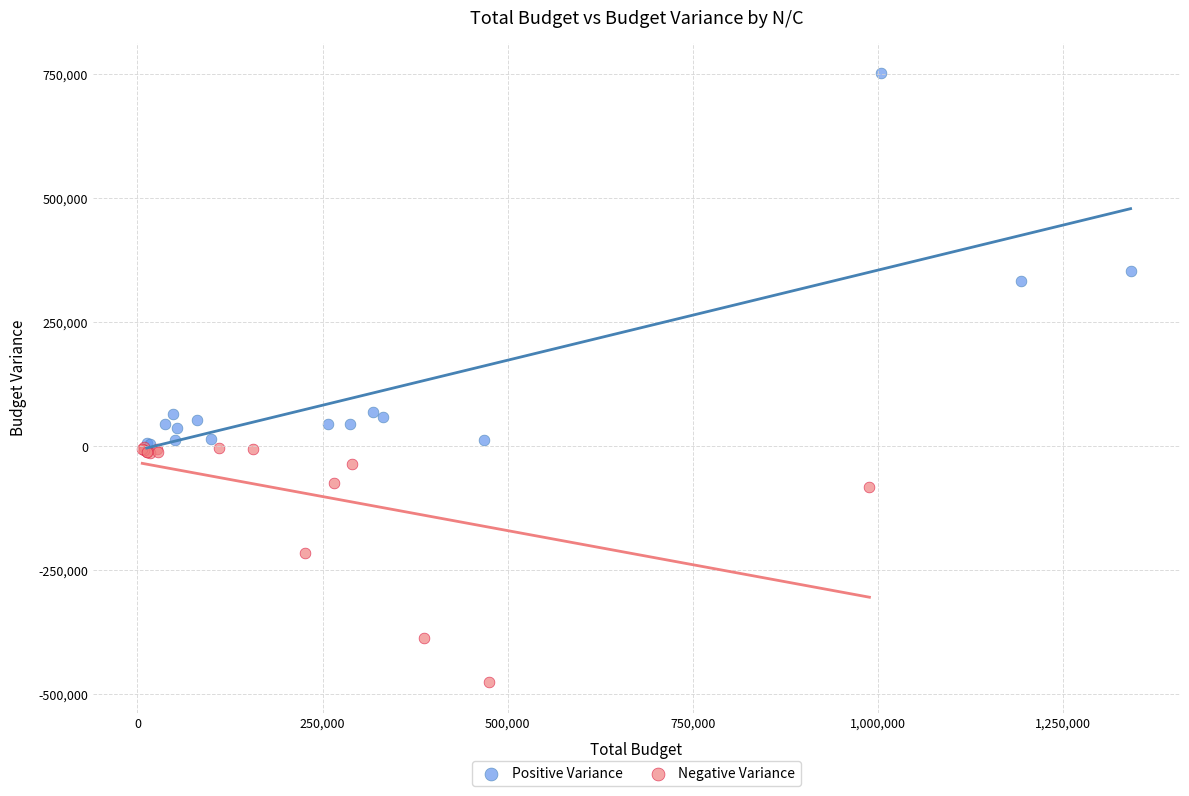

Which series has the largest Y range (max minus min)?

Positive Variance